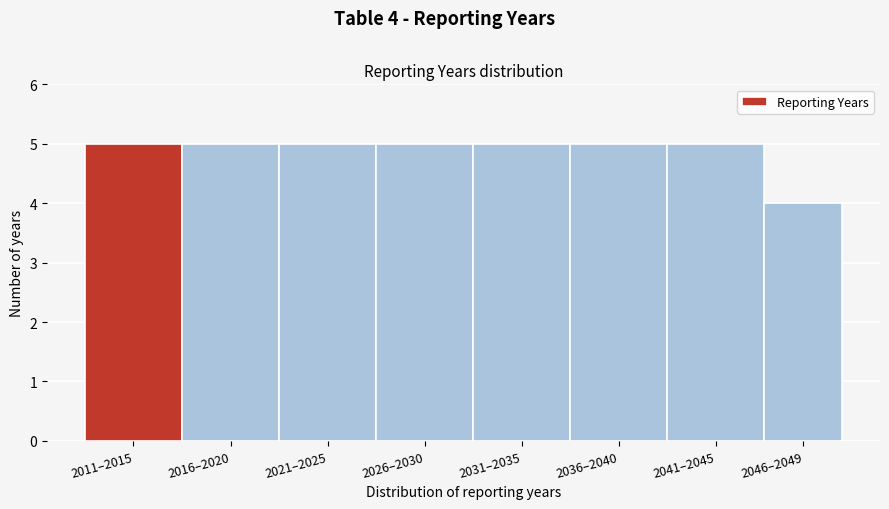

Reading right to left, transcribe all the data shown in this chart.

2046–2049=4	2041–2045=5	2036–2040=5	2031–2035=5	2026–2030=5	2021–2025=5	2016–2020=5	2011–2015=5